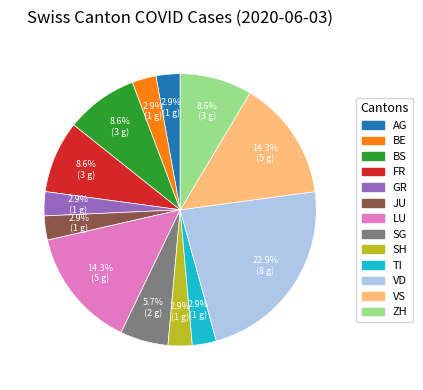

Is there a majority slice in this chart?

No